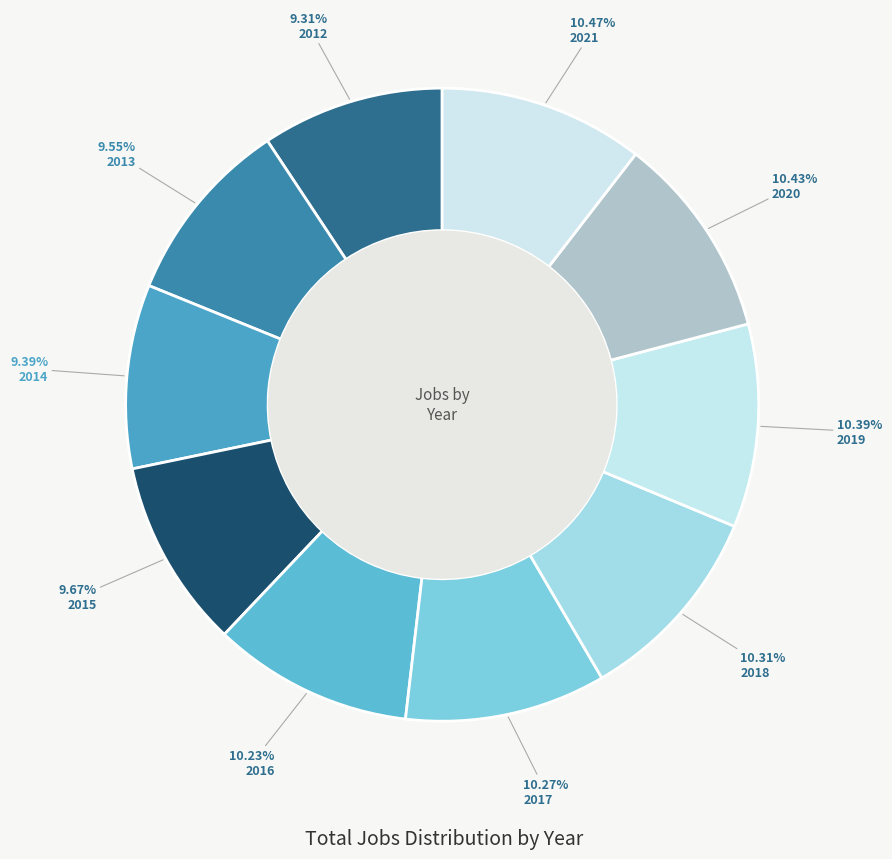

To the nearest percent, what is the difference between the largest and smallest slice percentages?

1%